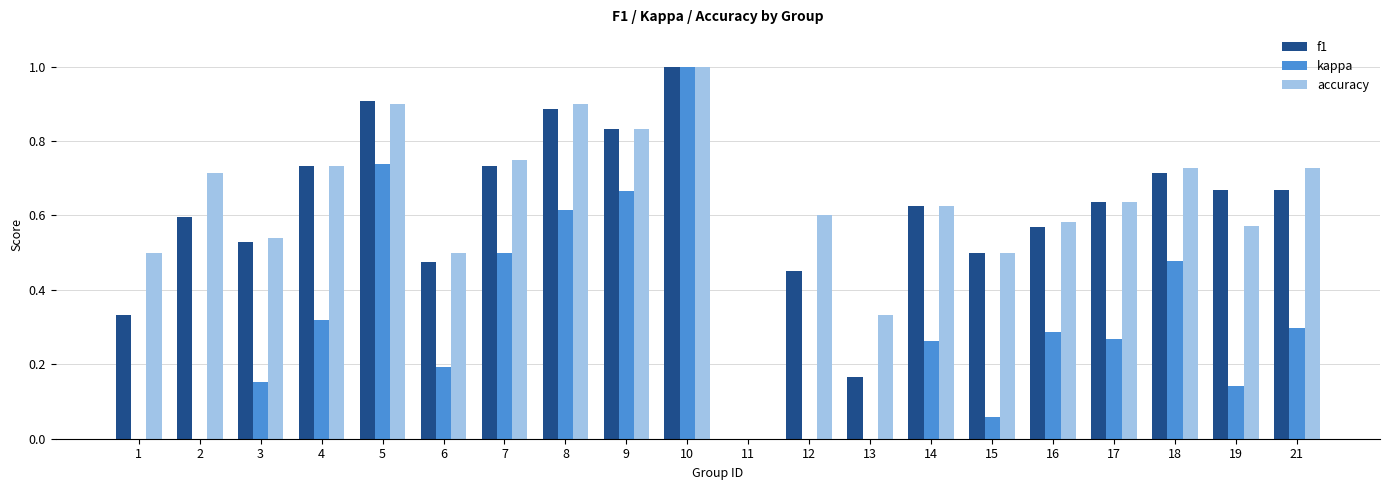

True or false: f1 has a value of 0.9 at 16.

False